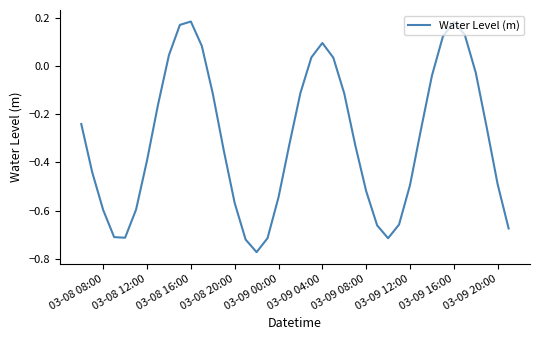

What is the difference between the maximum and minimum values?

1.0